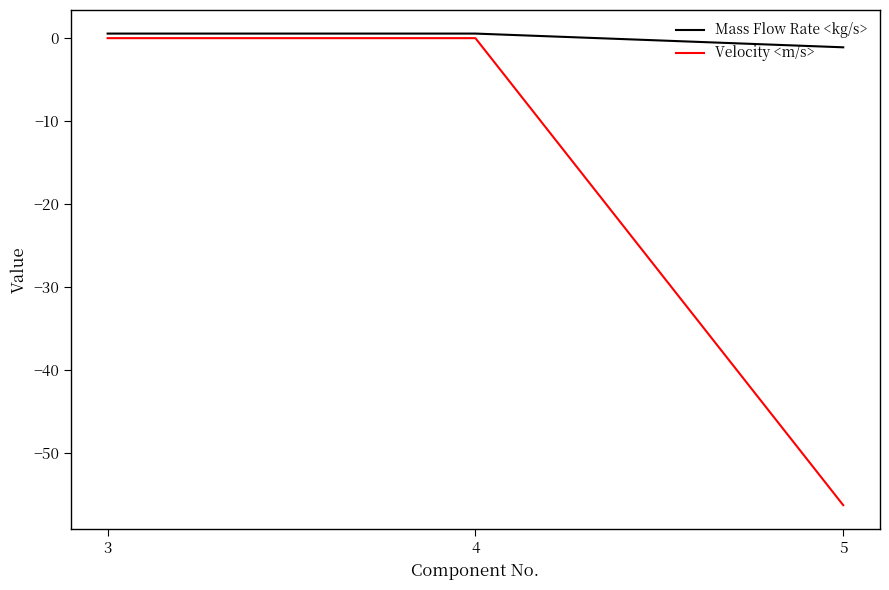

How many lines are shown in the chart?

2